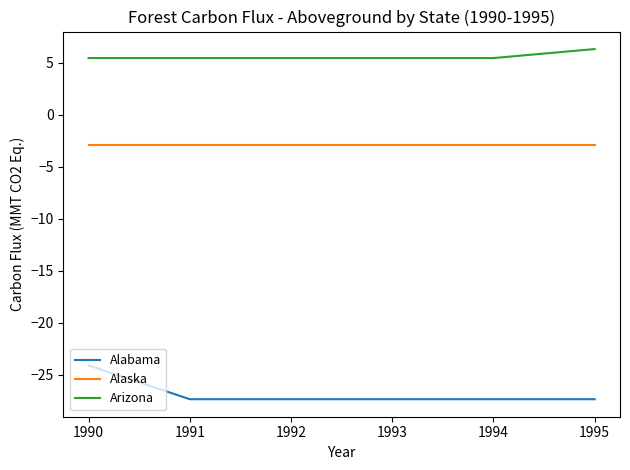

List the series in order of their overall mean, lowest first.

Alabama, Alaska, Arizona